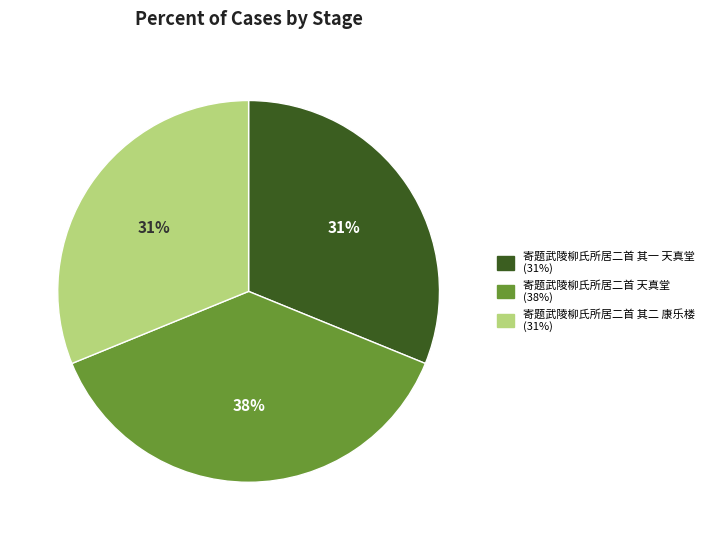

Does 寄题武陵柳氏所居二首 天真堂 represent more than half of the total?

No